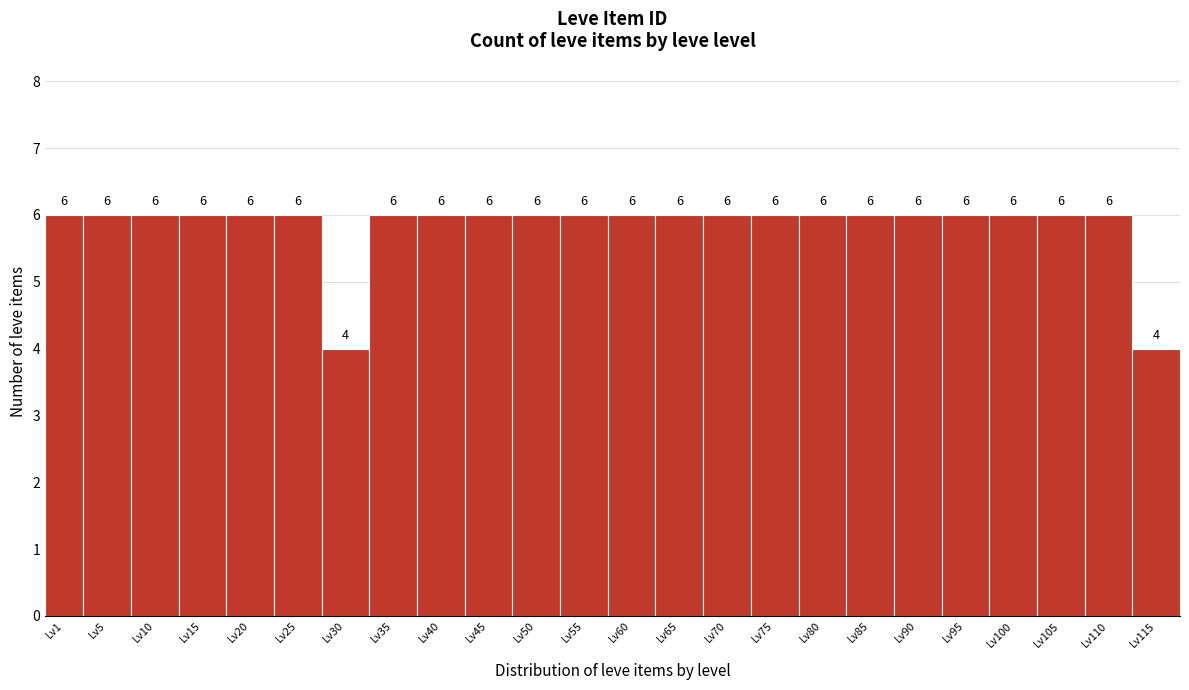

Reading left to right, what are all the values shown in this chart?

Lv1=6	Lv5=6	Lv10=6	Lv15=6	Lv20=6	Lv25=6	Lv30=4	Lv35=6	Lv40=6	Lv45=6	Lv50=6	Lv55=6	Lv60=6	Lv65=6	Lv70=6	Lv75=6	Lv80=6	Lv85=6	Lv90=6	Lv95=6	Lv100=6	Lv105=6	Lv110=6	Lv115=4